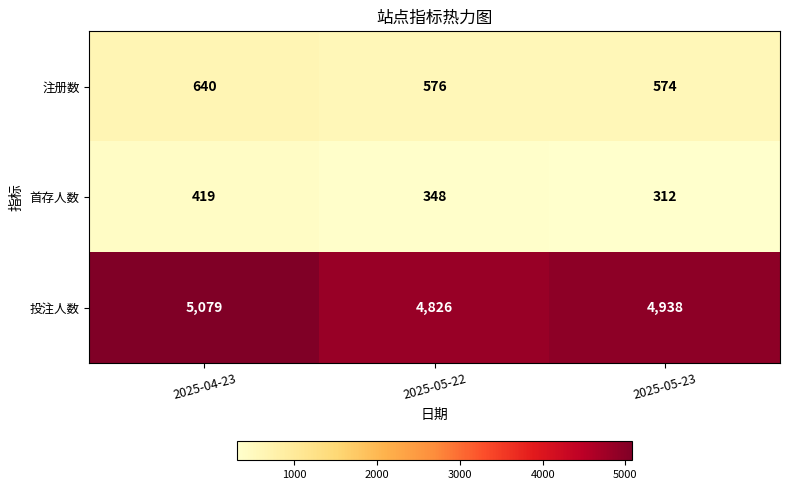

What is the total value across all series at 2025-05-22?

5750